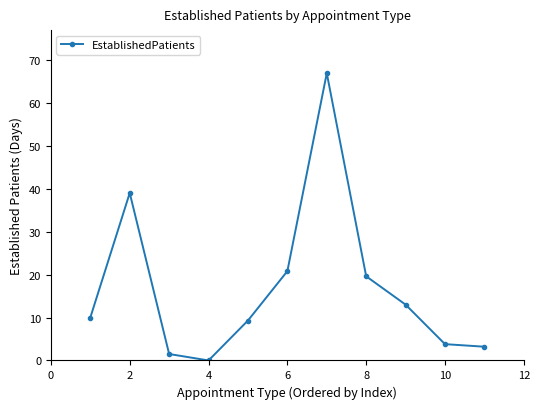

How many positive values are there?

10